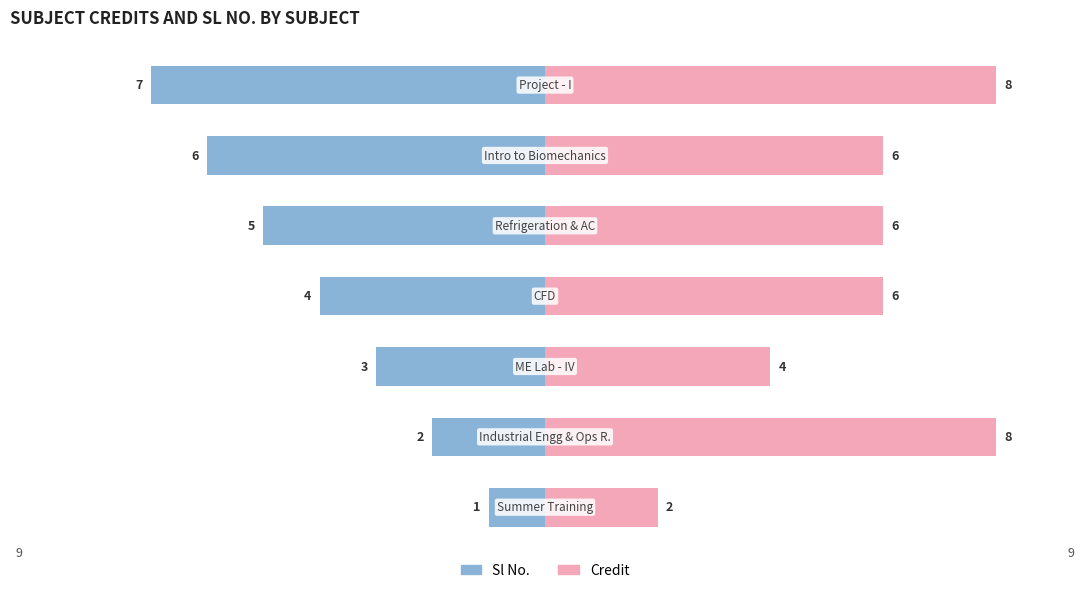

Reading left to right, transcribe all the data shown in this chart.

Sl No.: 0=-1	1=-2	2=-3	3=-4	4=-5	5=-6	6=-7
Credit: 0=2	1=8	2=4	3=6	4=6	5=6	6=8